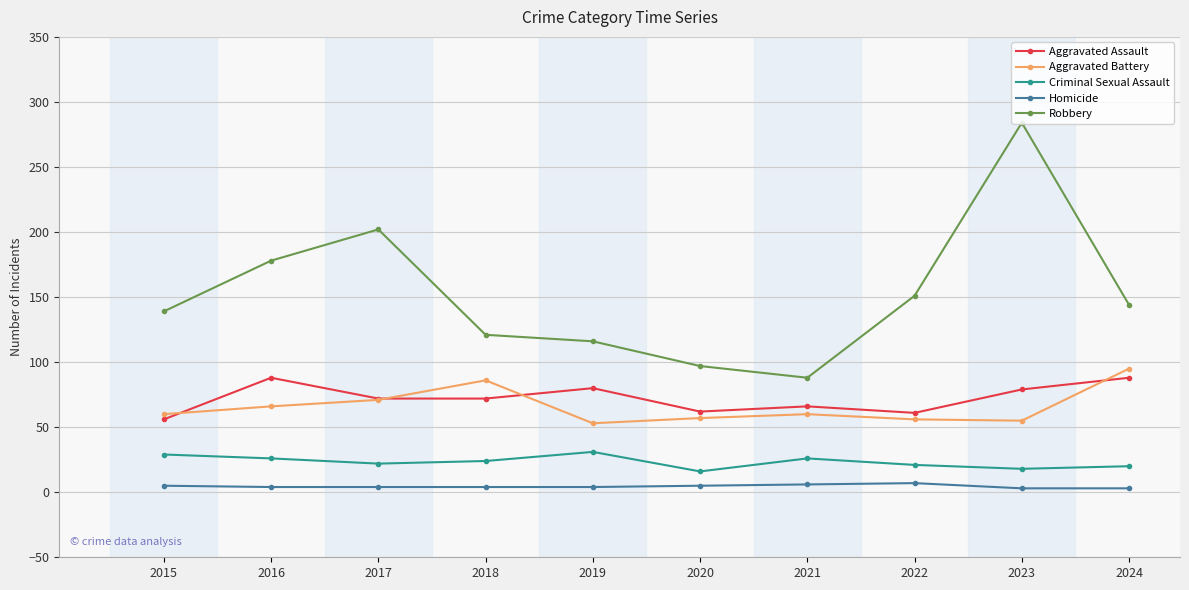

True or false: Aggravated Assault and Robbery intersect in this chart.

False